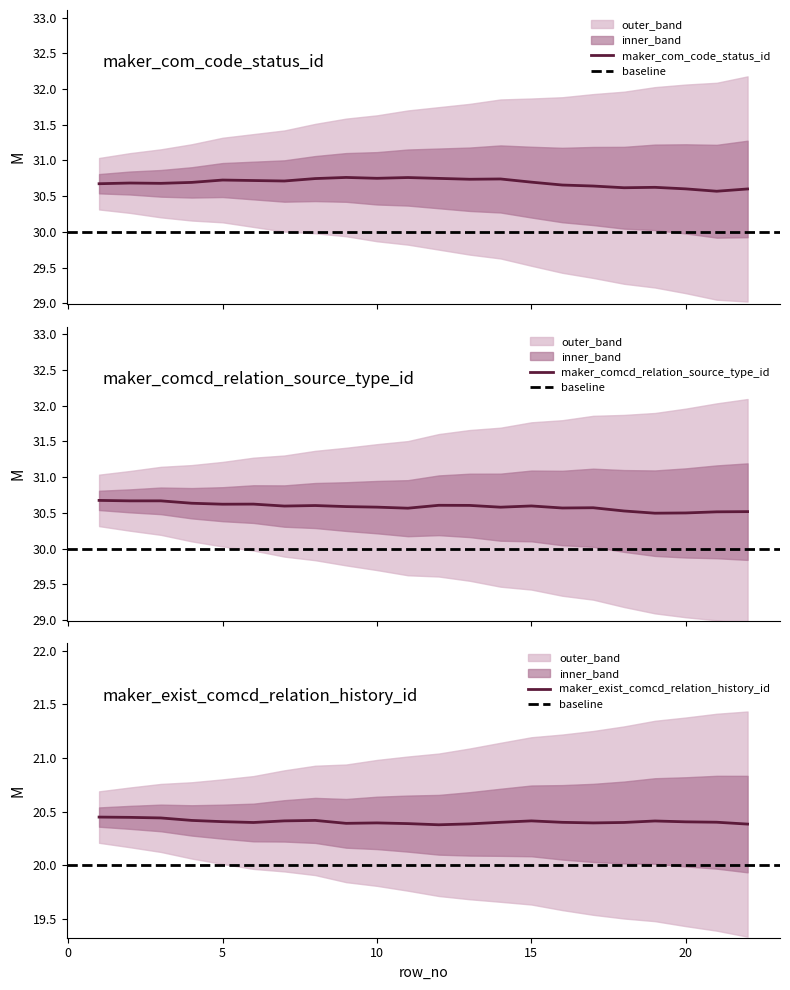

True or false: maker_comcd_relation_source_type_id has a value of 17 at 21.

False